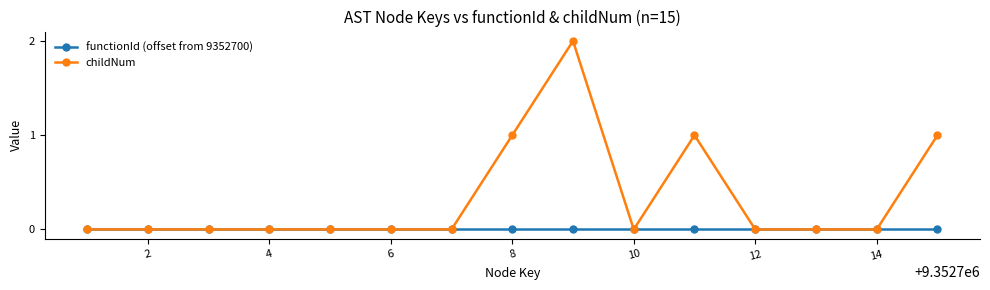

Reading left to right, extract all data points from this chart.

functionId (offset from 9352700): 0	0	0	0	0	0	0	0	0	0	0	0	0	0	0
childNum: 0	0	0	0	0	0	0	1	2	0	1	0	0	0	1